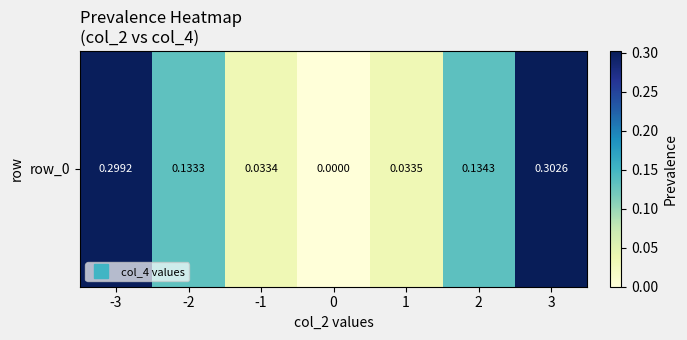

At which category does the chart reach its peak across all series?

3